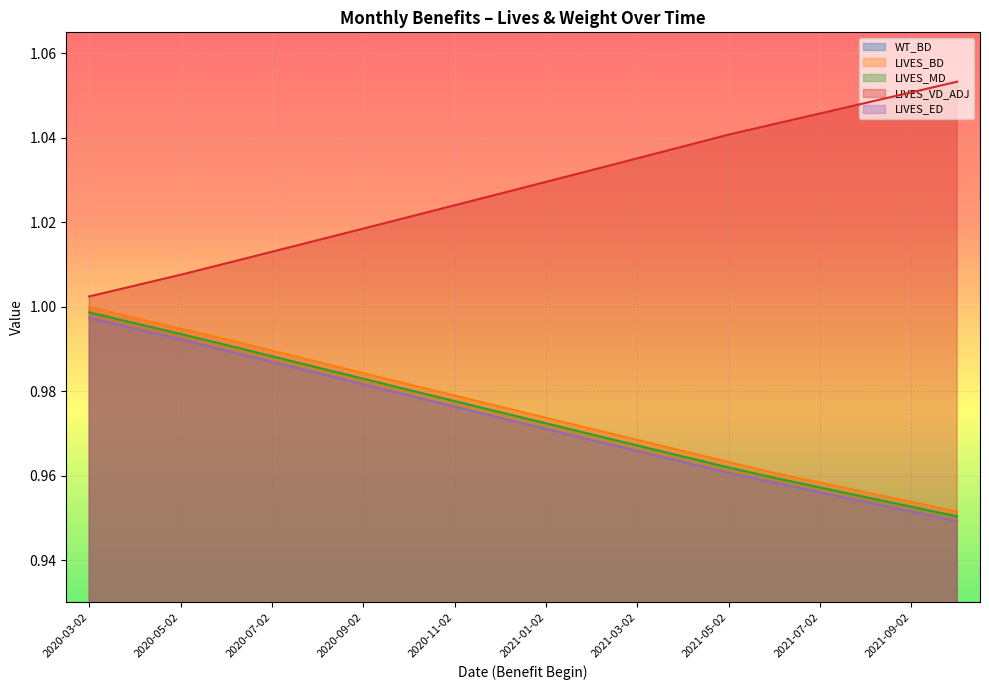

Is the value of LIVES_VD_ADJ at 2021-01-02 greater than the value of LIVES_BD at 2020-07-02?

Yes